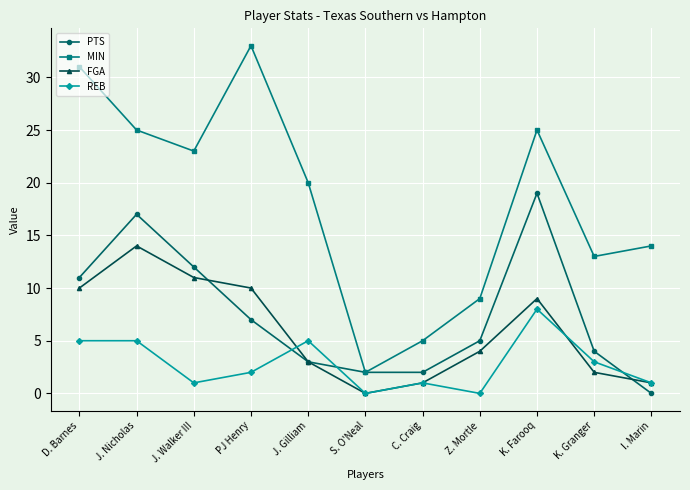

What is the sum of the FGA values at C. Craig and J. Walker III?

12